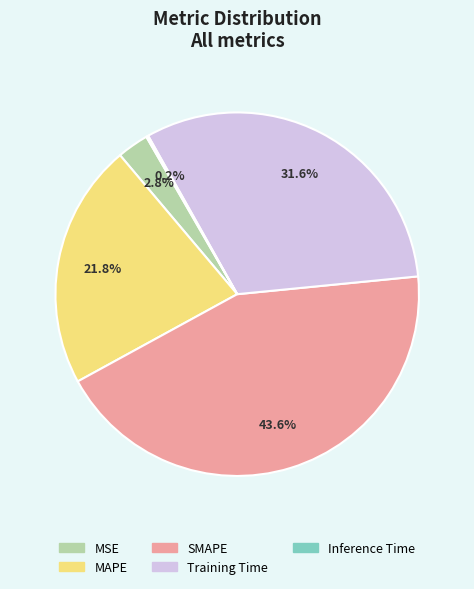

Which slice is the largest?

SMAPE